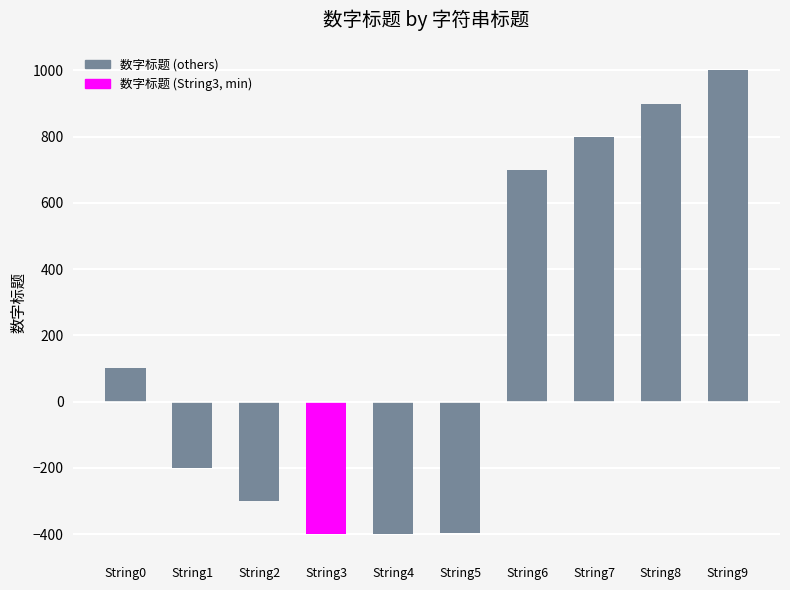

What is the difference between the values at String8 and String5?

1298